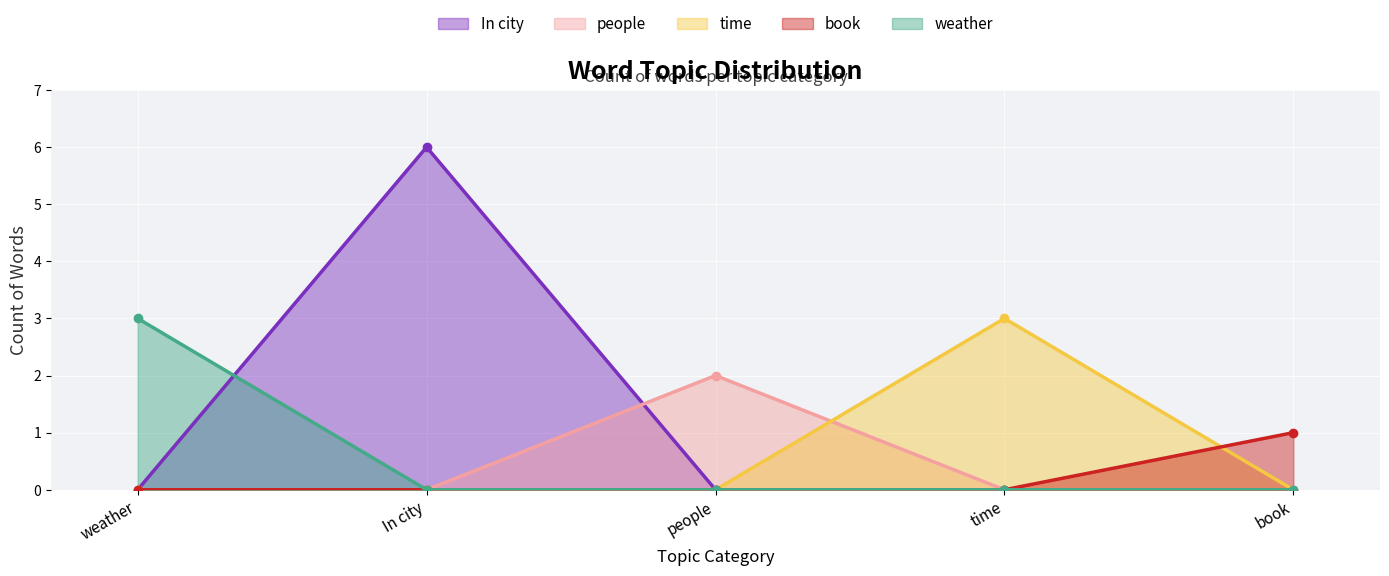

How many data points does each series have?

5